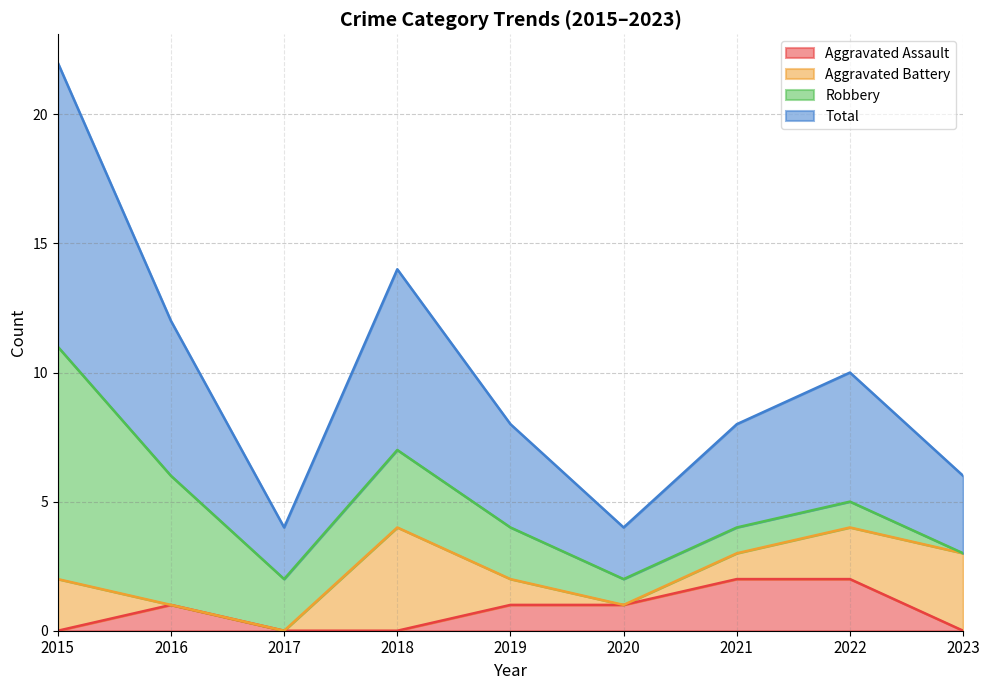

What is the average value of the Total series?

5